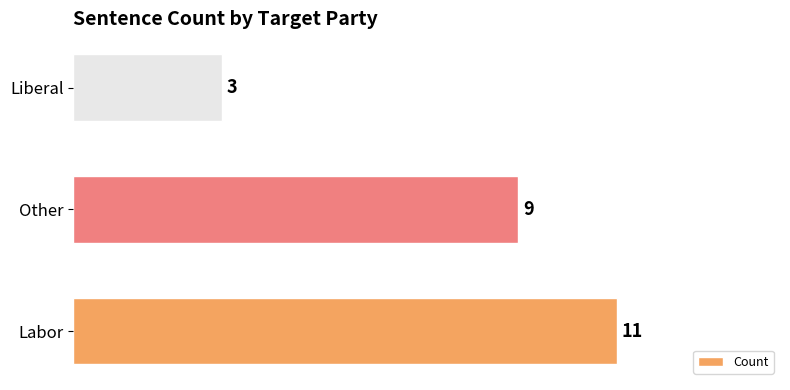

What is the greatest value displayed?

11